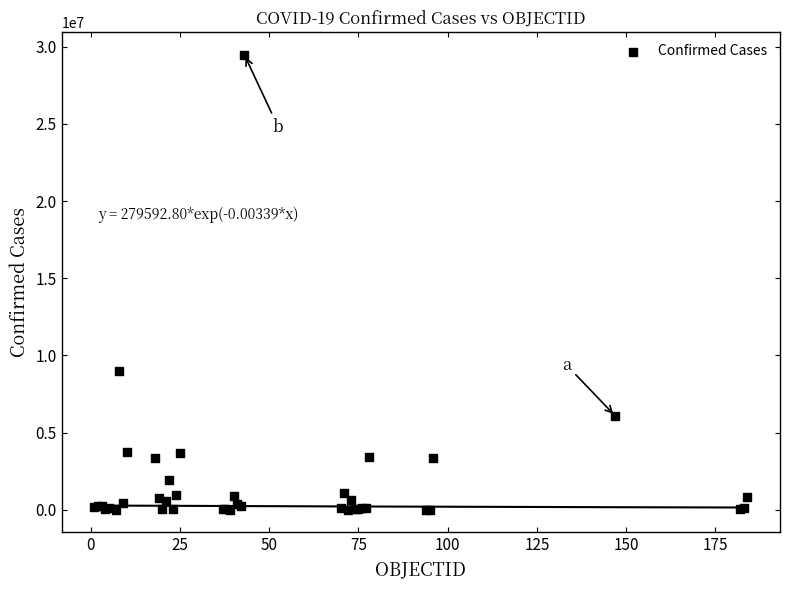

What Y value in the scatter plot is closest to 14748023?

8990413